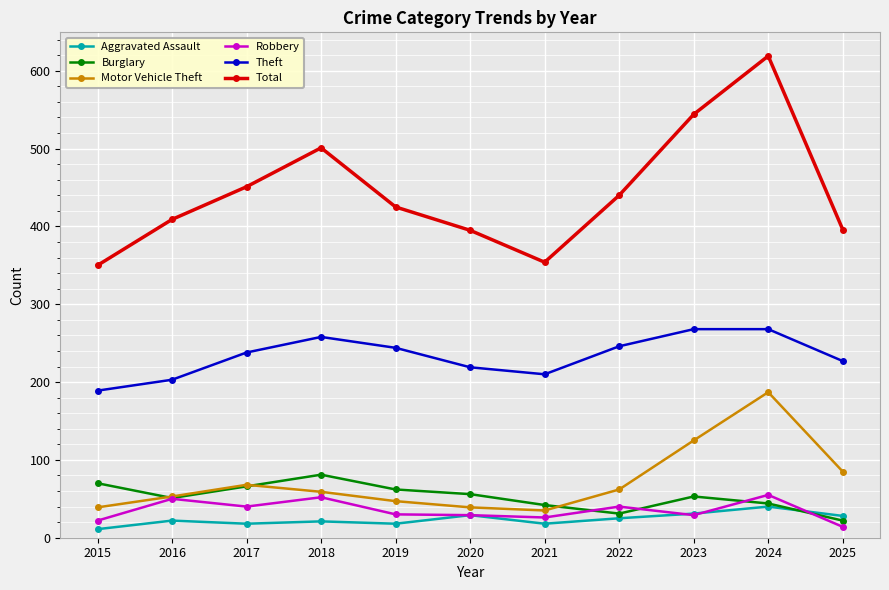

What is the average value of the Aggravated Assault series?

24